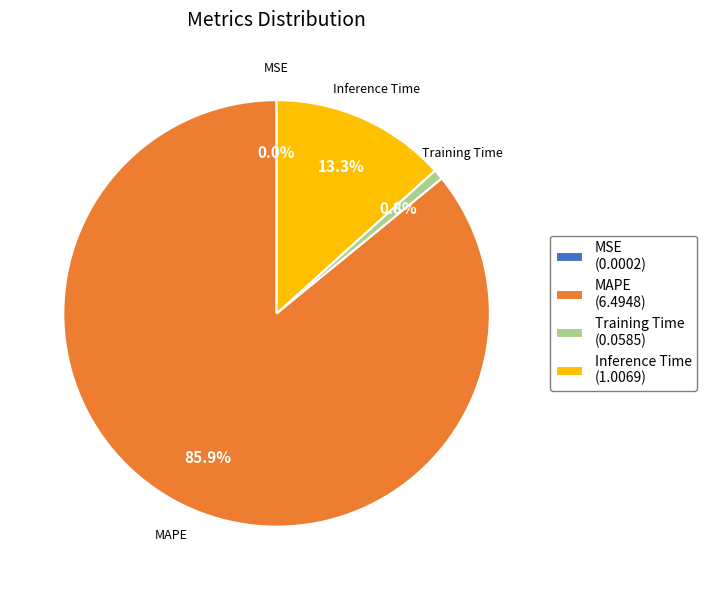

Does any single category account for the majority?

Yes